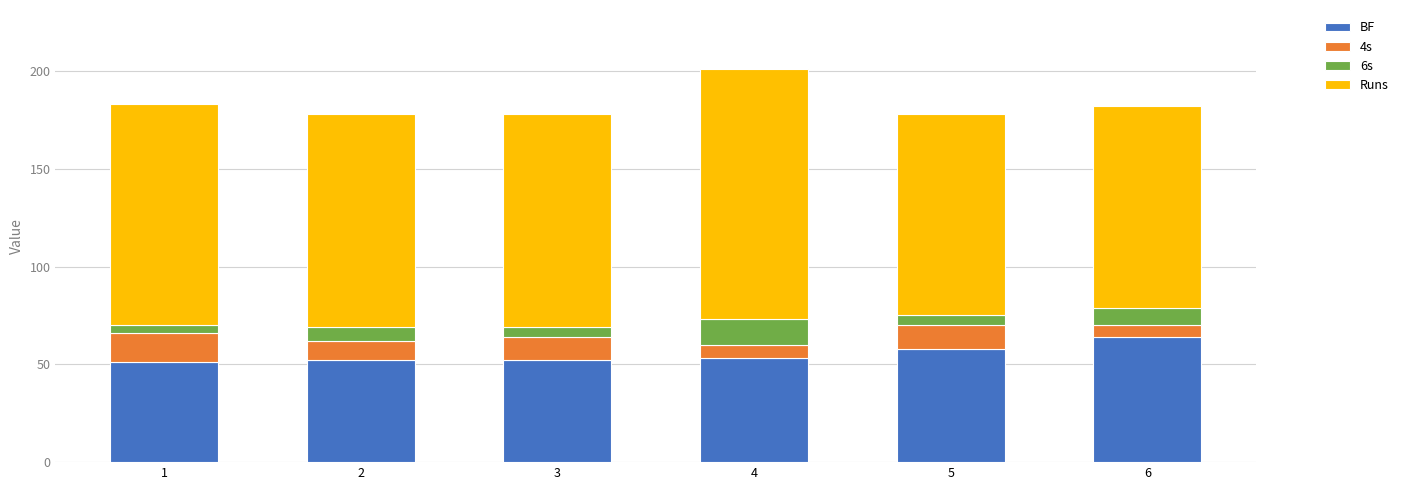

What is the sum of all BF values?

330